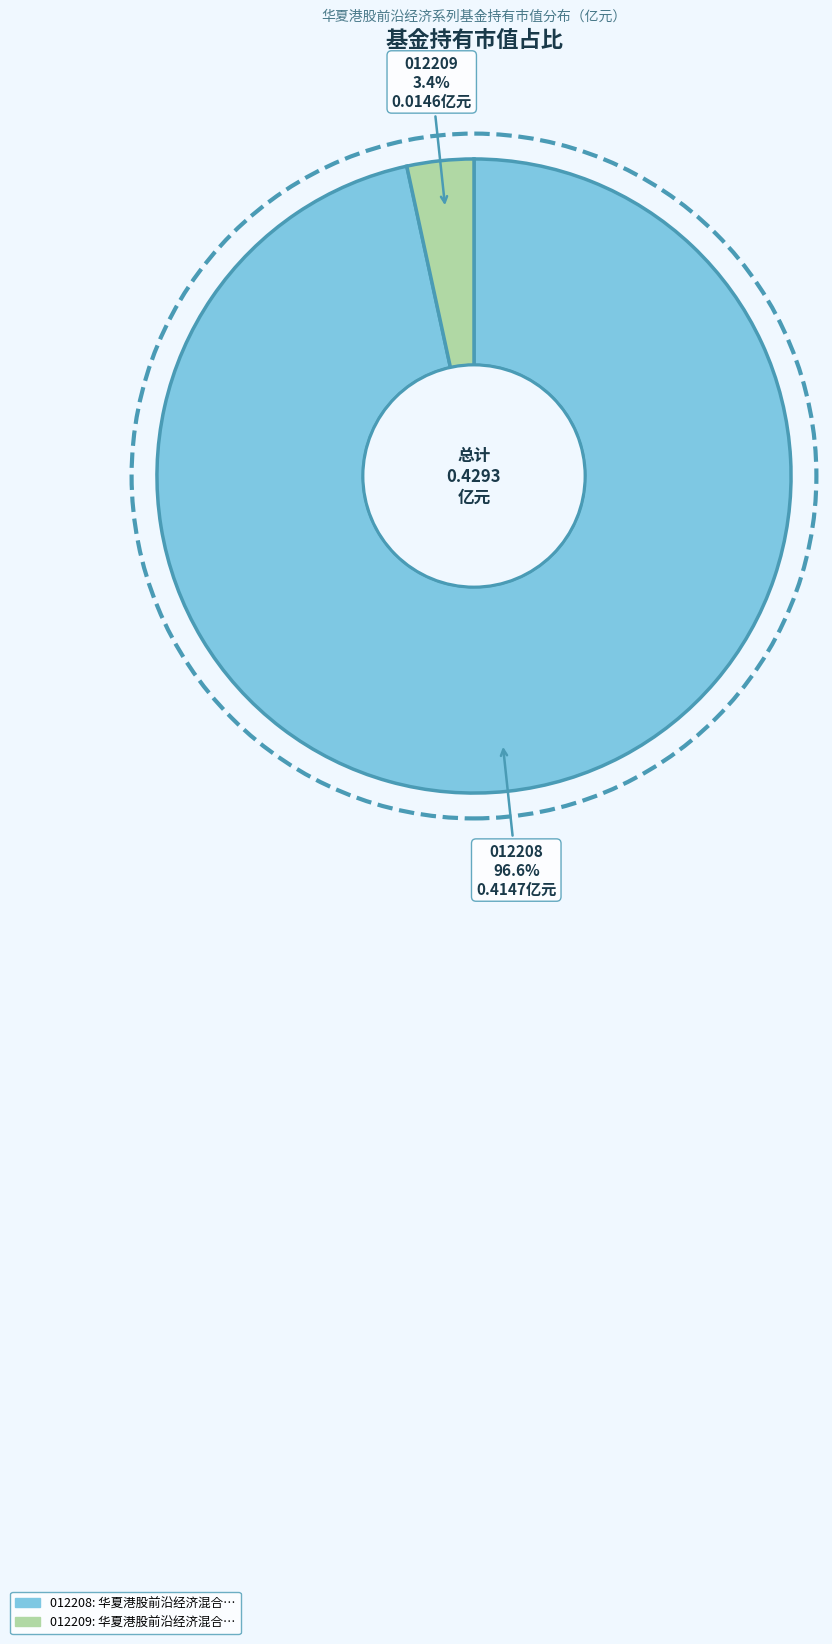

To the nearest percent, what is the average slice percentage?

50%